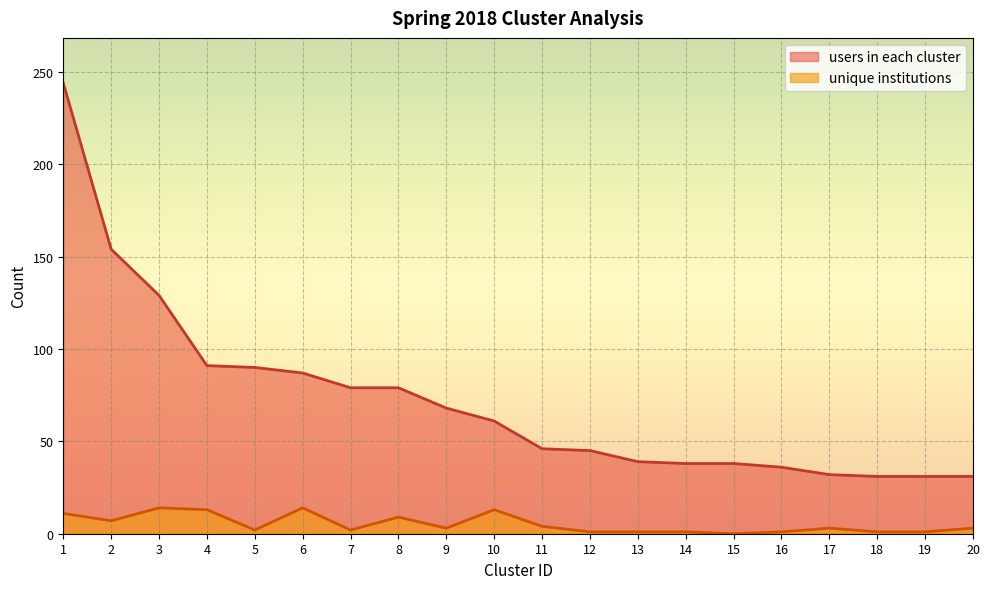

How many lines are shown in the chart?

2